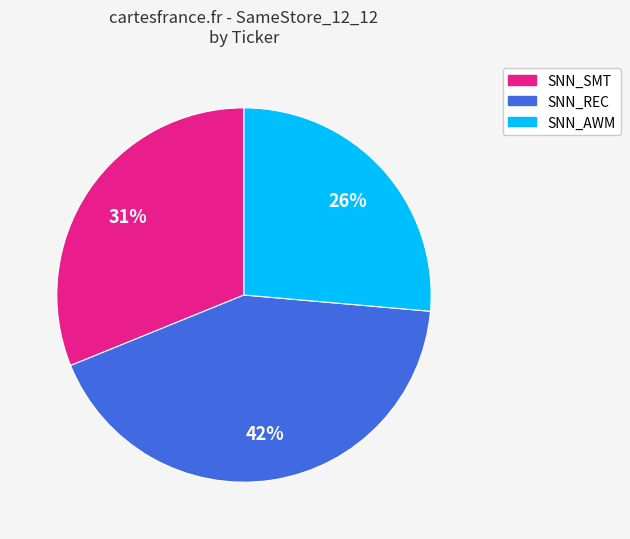

How many segments does this pie chart have?

3